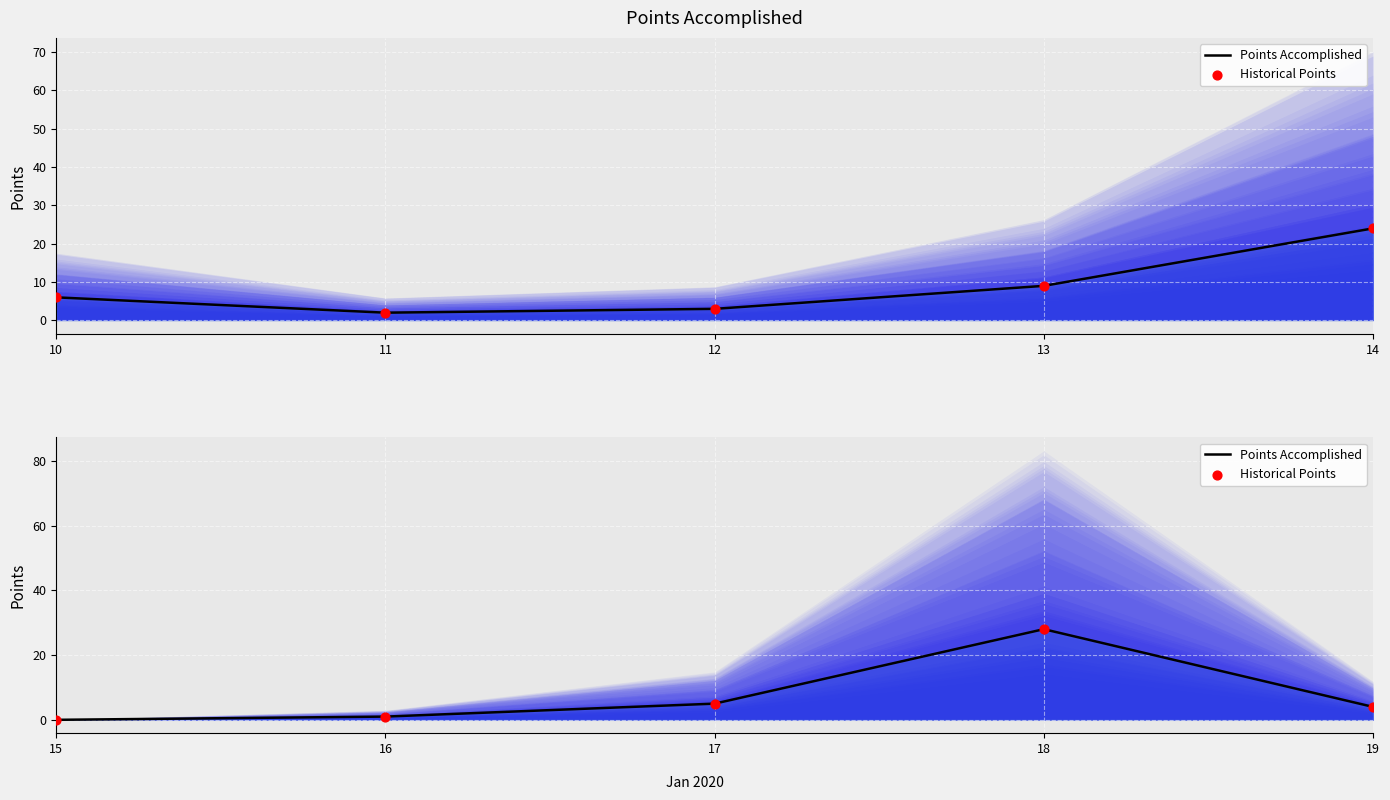

What are all the series names shown in the legend?

Points Accomplished, Historical Points